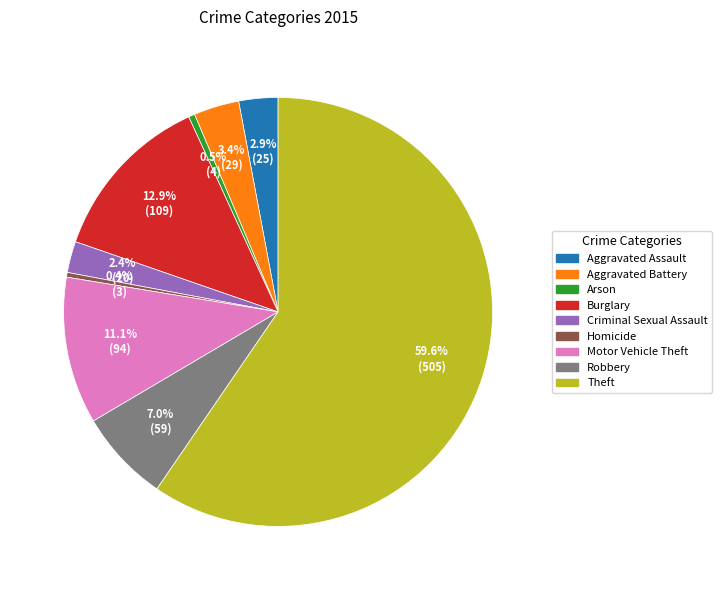

How many segments does this pie chart have?

9